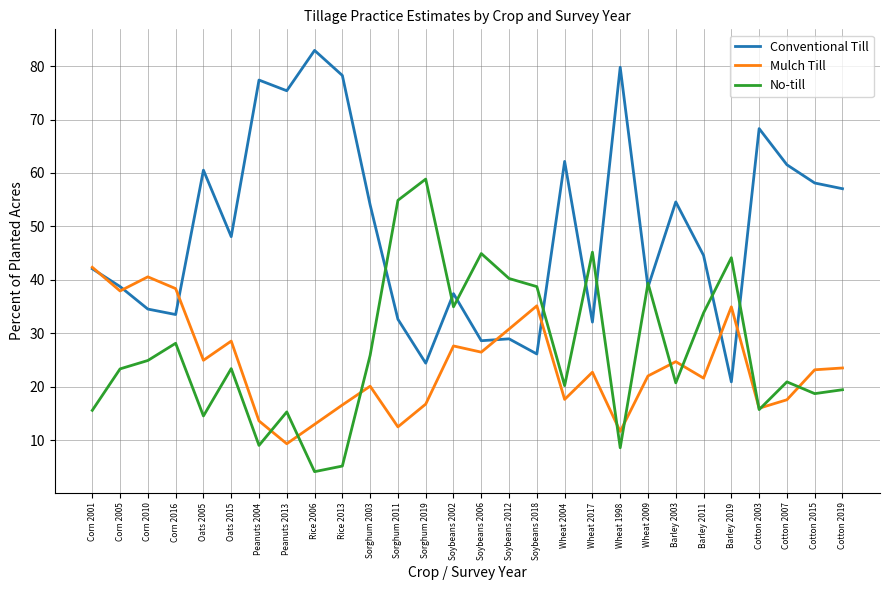

How many values in the Conventional Till series are below 48?

14